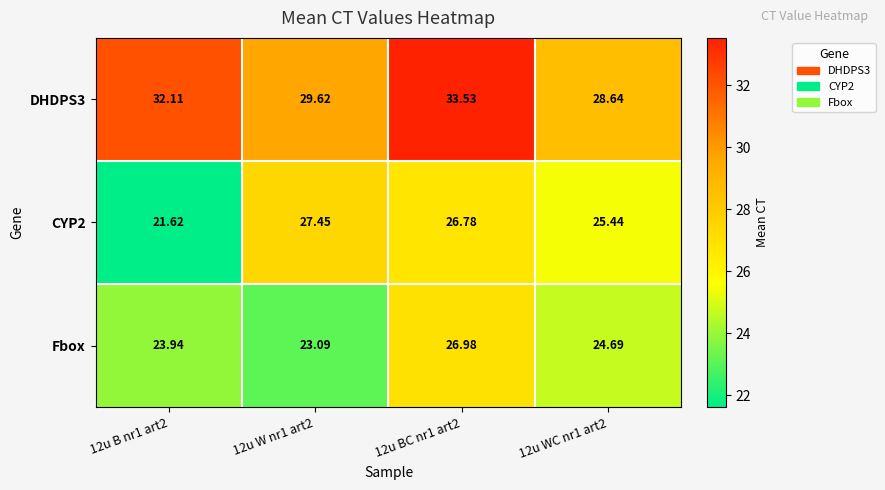

Is the value of CYP2 at 12u BC nr1 art2 greater than the value of DHDPS3 at 12u W nr1 art2?

No